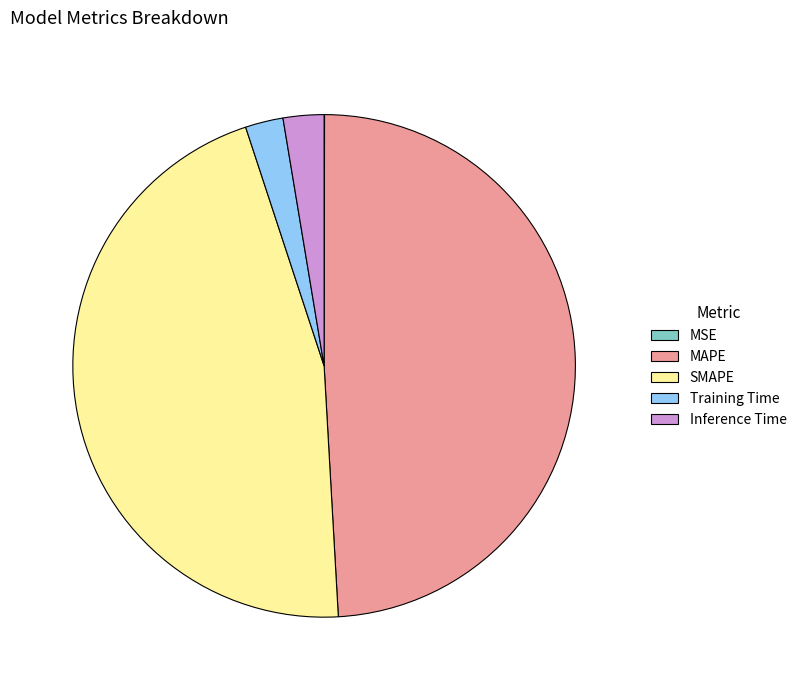

Is it true that Training Time is 13% of the pie?

False